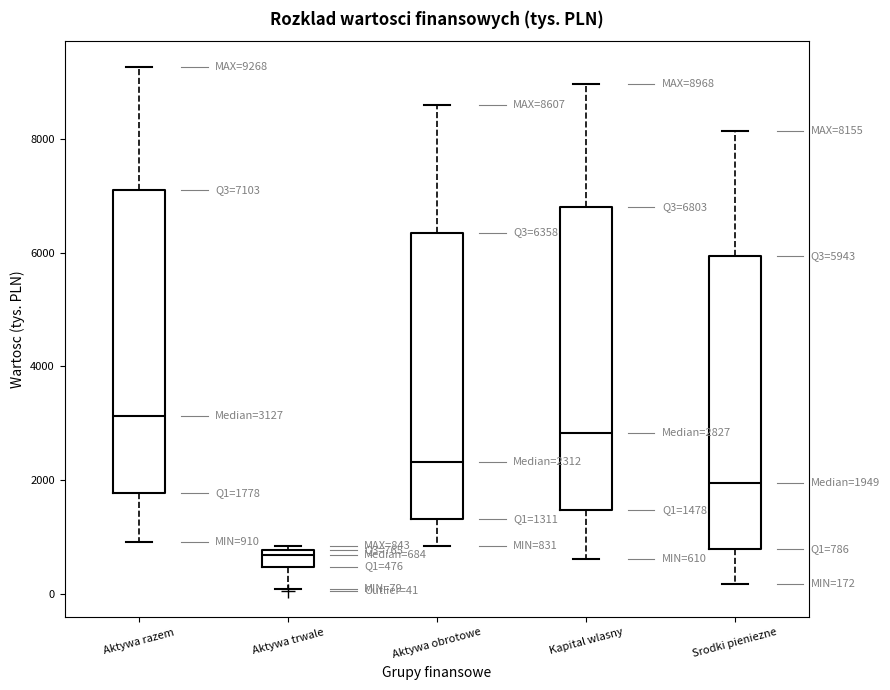

Which box's median line is the highest?

Aktywa razem